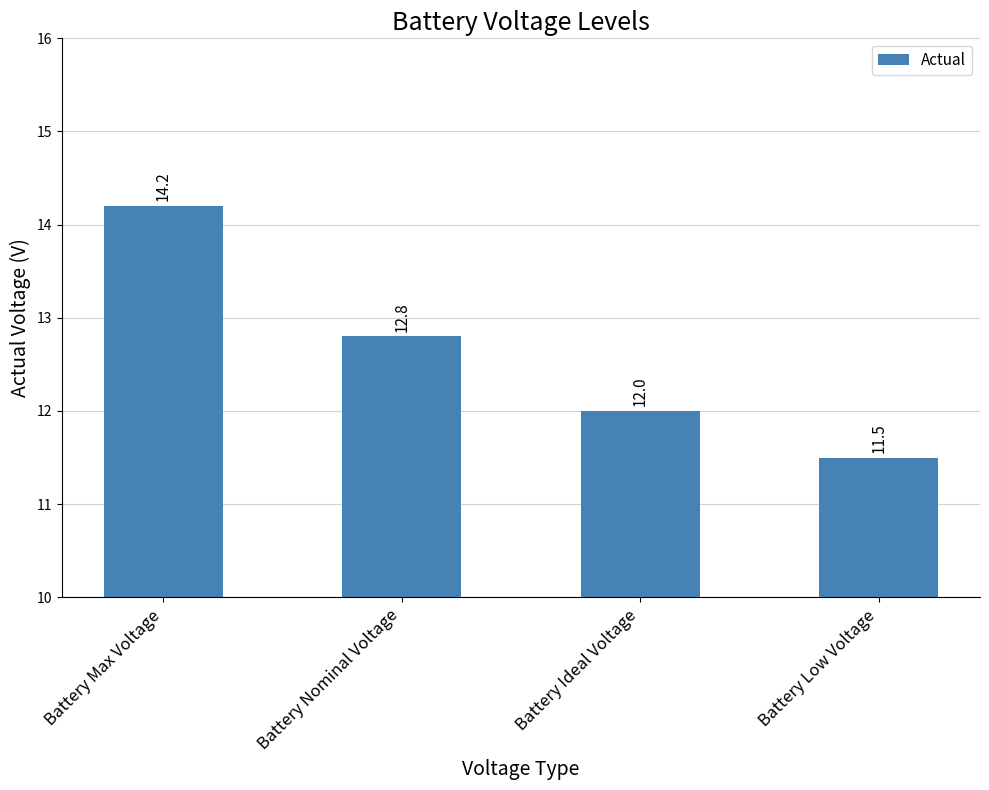

What position from the left is Battery Ideal Voltage?

3